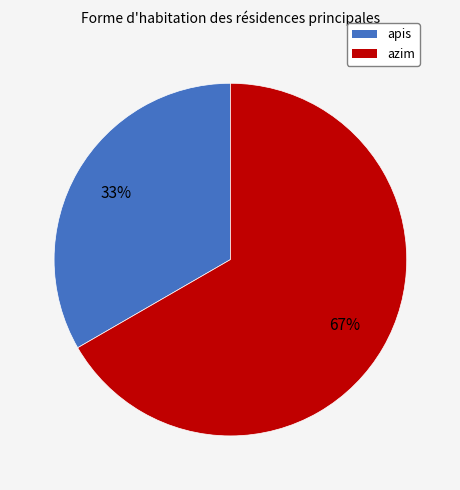

The apis slice represents 48% of the pie. True or false?

False